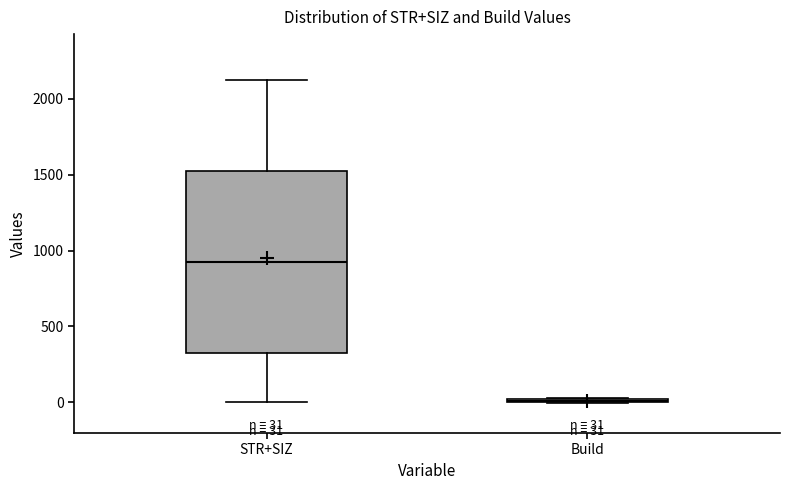

Which box is the tallest, from its lower edge to its upper edge?

STR+SIZ